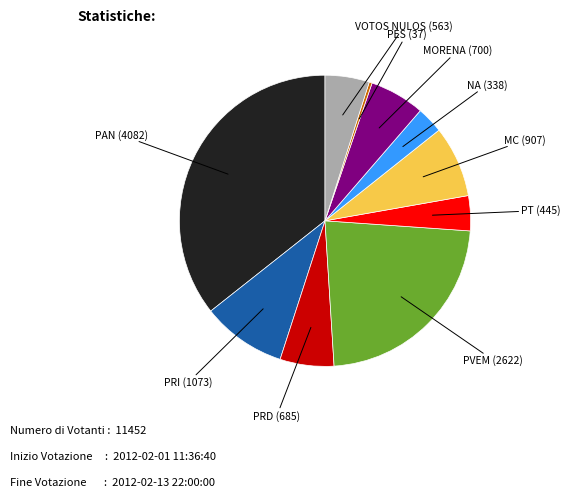

Is the sum of PT and VOTOS NULOS greater than half?

No